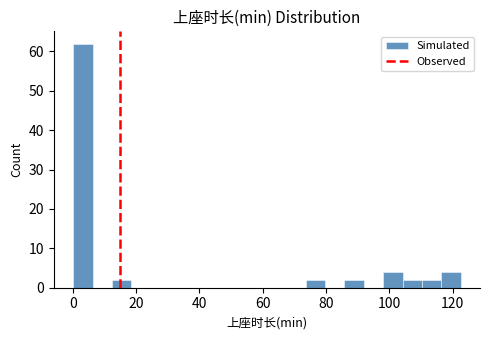

Read against the x-axis, roughly where is the centre of the tallest bar?

4